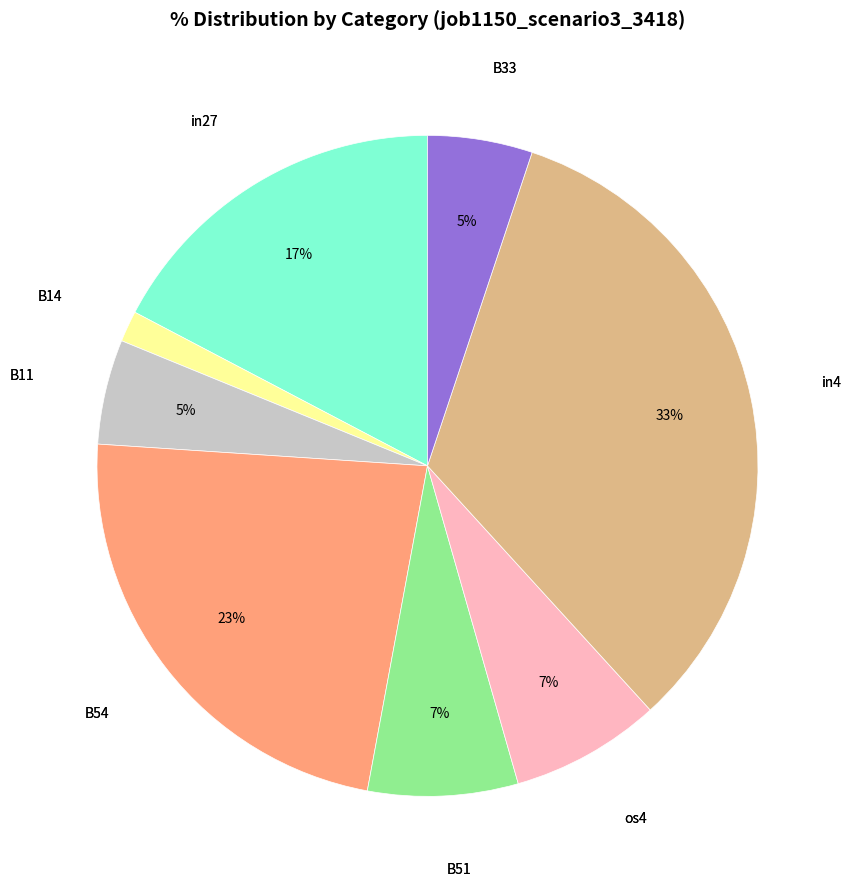

Do in4 and B54 together represent more than half of the pie?

Yes